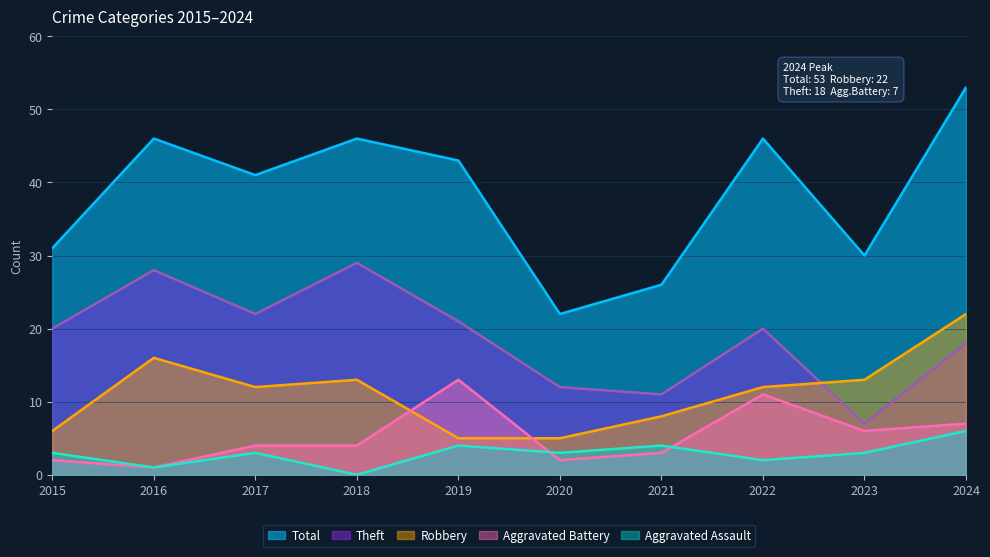

How many distinct data groups are displayed?

5